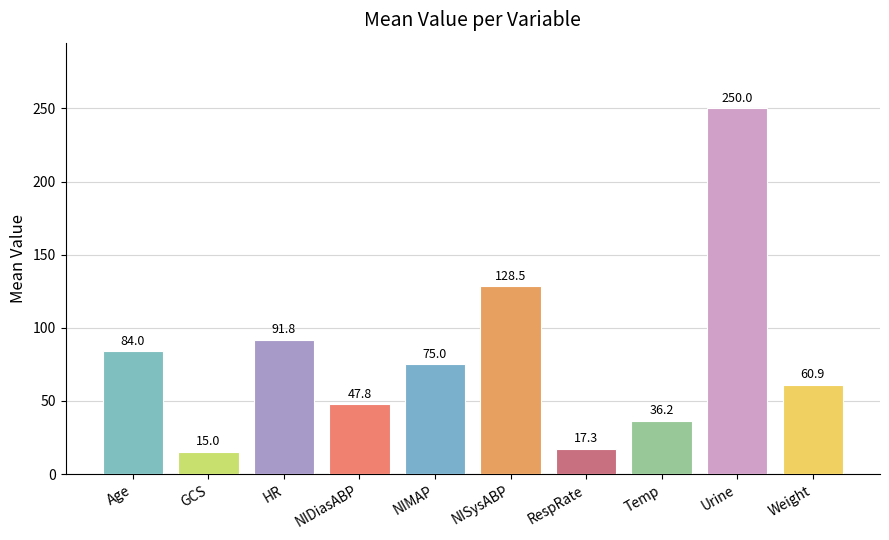

Count the number of data series in this chart.

1